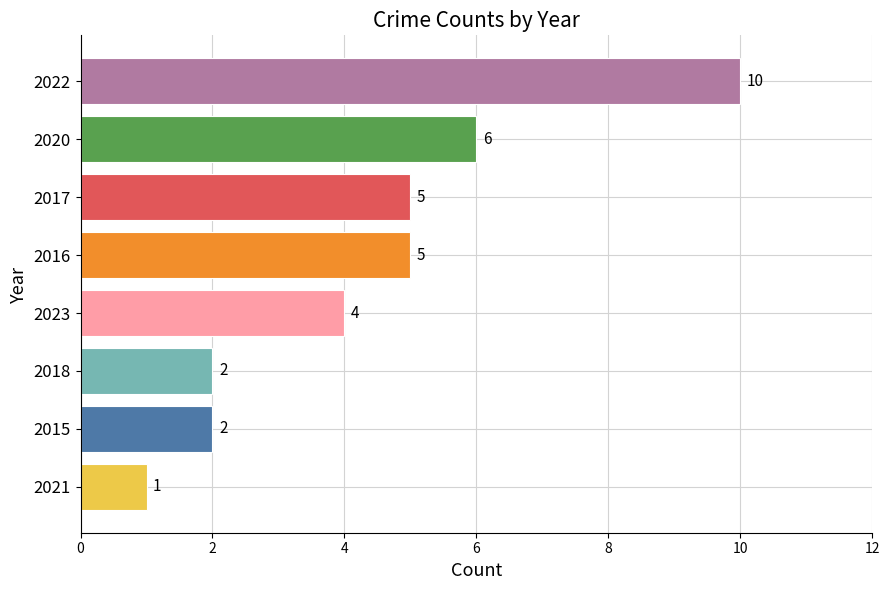

Count the number of data series in this chart.

1